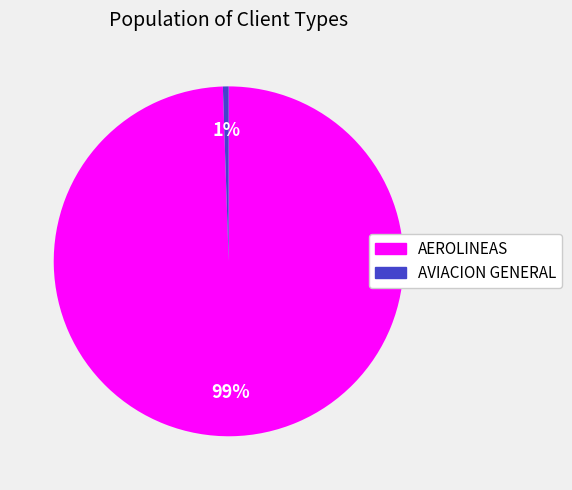

To the nearest percent, what percentage of the pie is AVIACION GENERAL?

1%